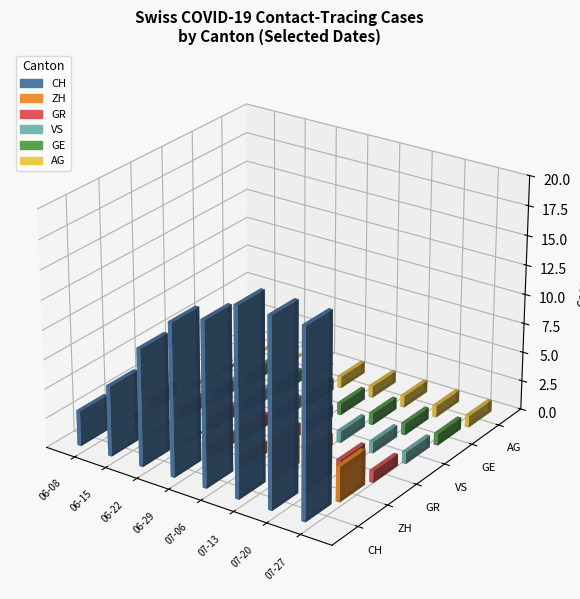

At how many categories does at least one series exceed 10?

5